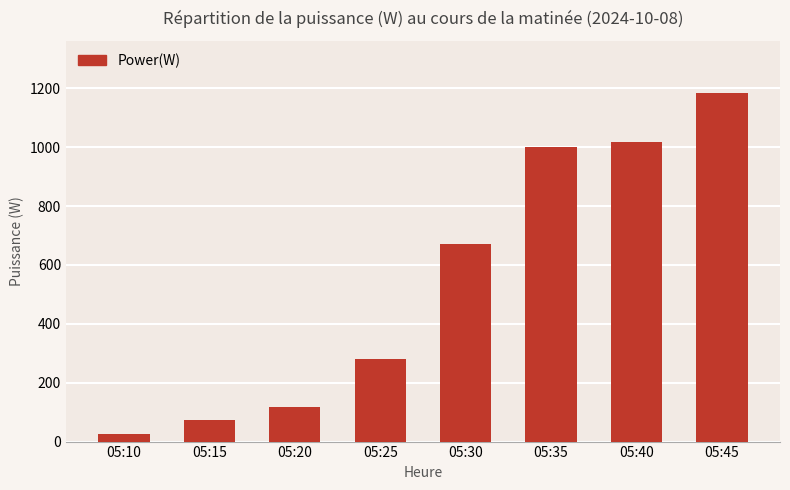

Rank the categories by value from highest to lowest.

05:45, 05:40, 05:35, 05:30, 05:25, 05:20, 05:15, 05:10